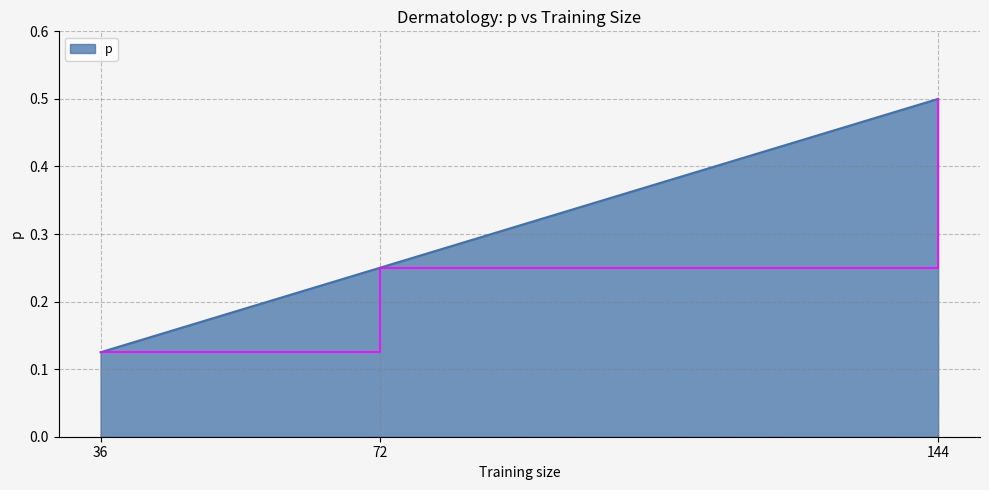

What is the difference between the maximum and minimum values?

0.4